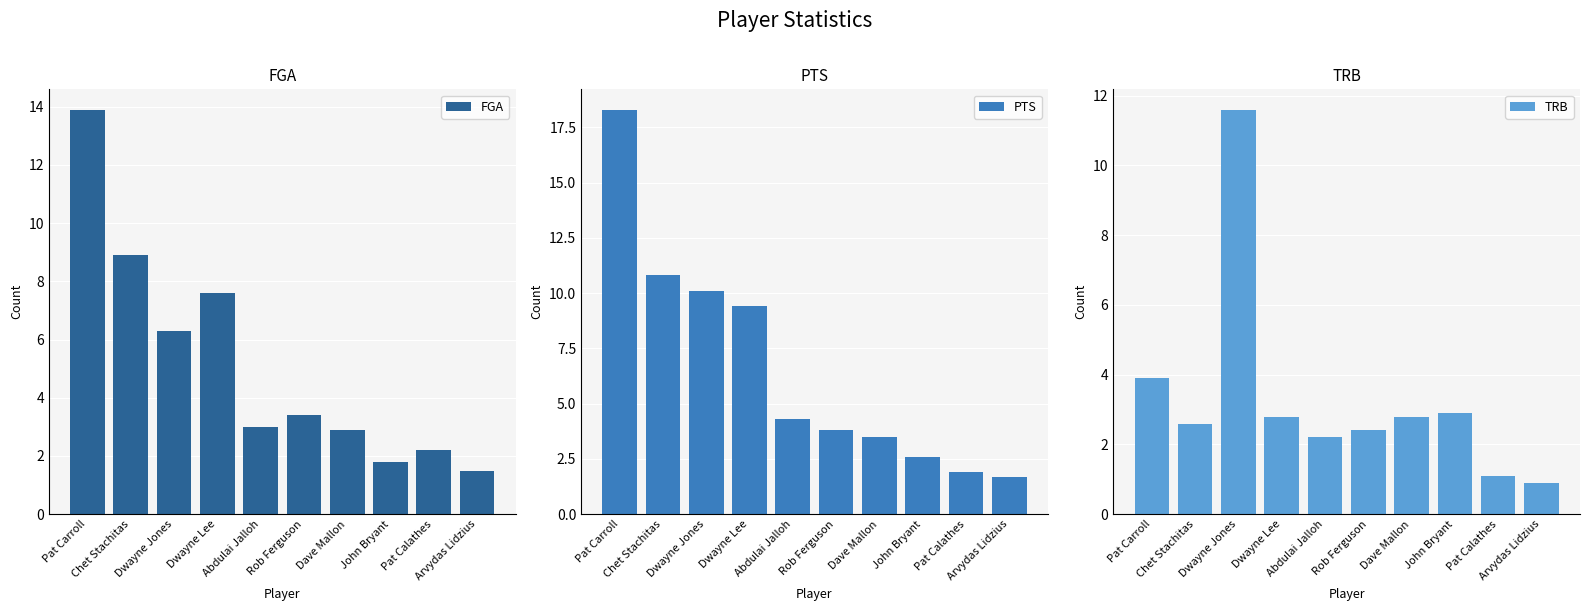

List the series in order of their peak value, highest first.

PTS, FGA, TRB